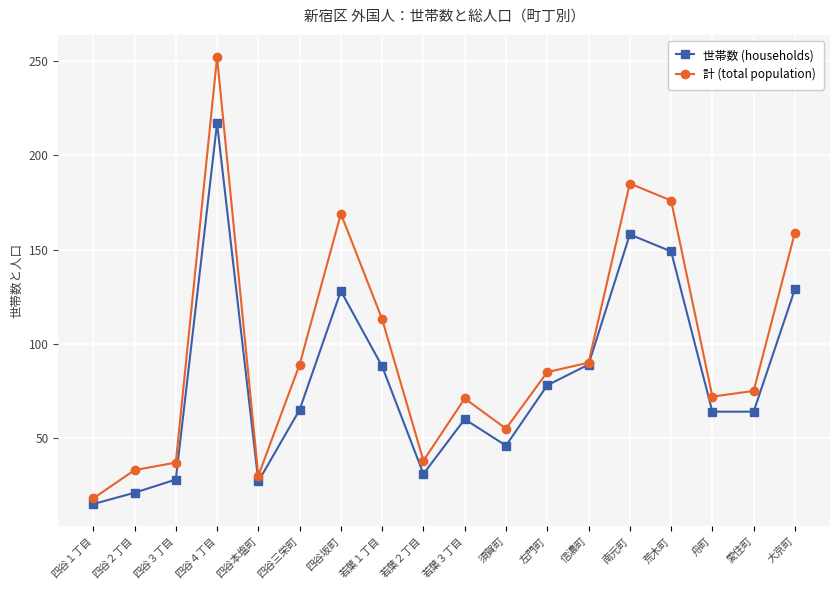

How many series are shown in this chart?

2